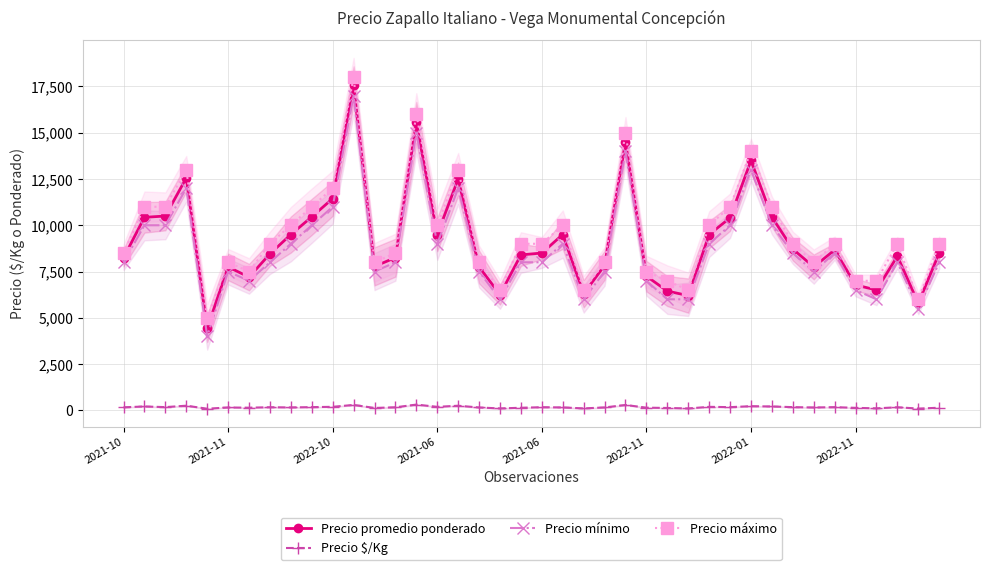

True or false: Precio mínimo and Precio $/Kg cross at least once.

False